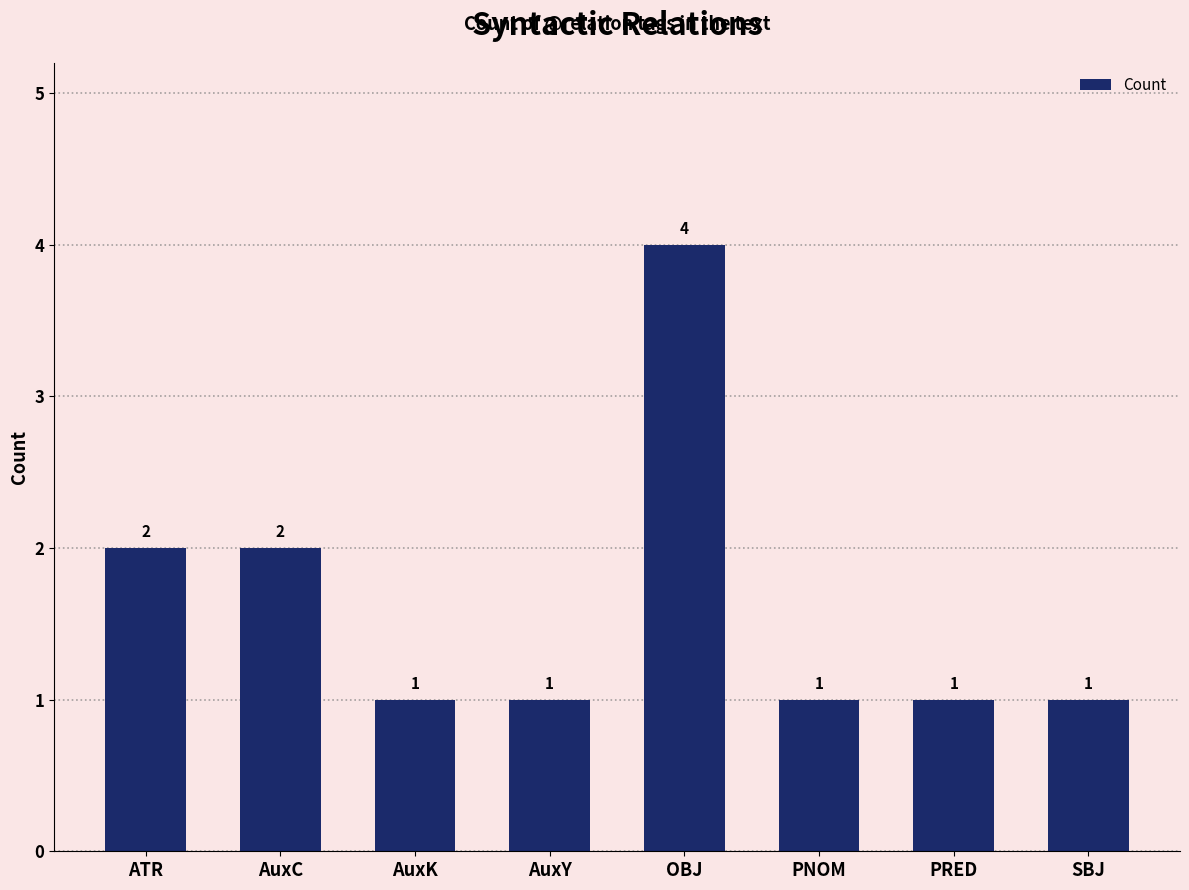

Is it true that the value at ATR is 1?

False